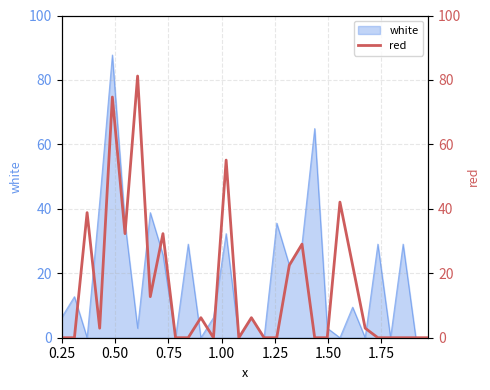

What is the difference between the maximum and second lowest values?

81.2